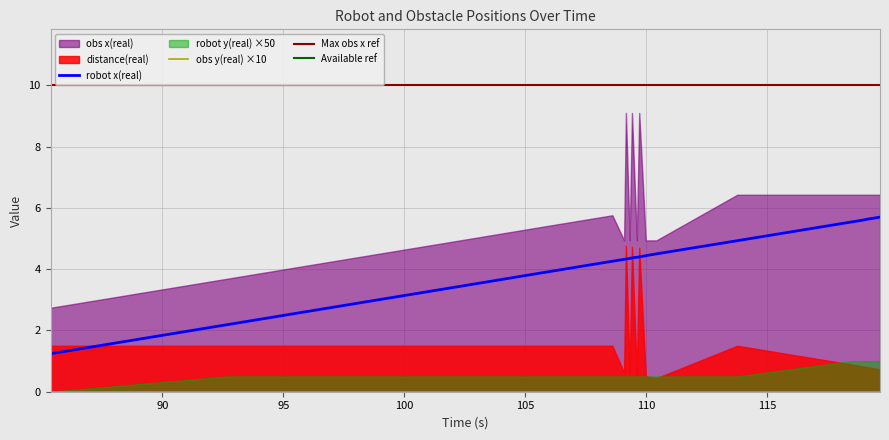

In distance(real), how many points are higher than both neighbors (excluding endpoints)?

4